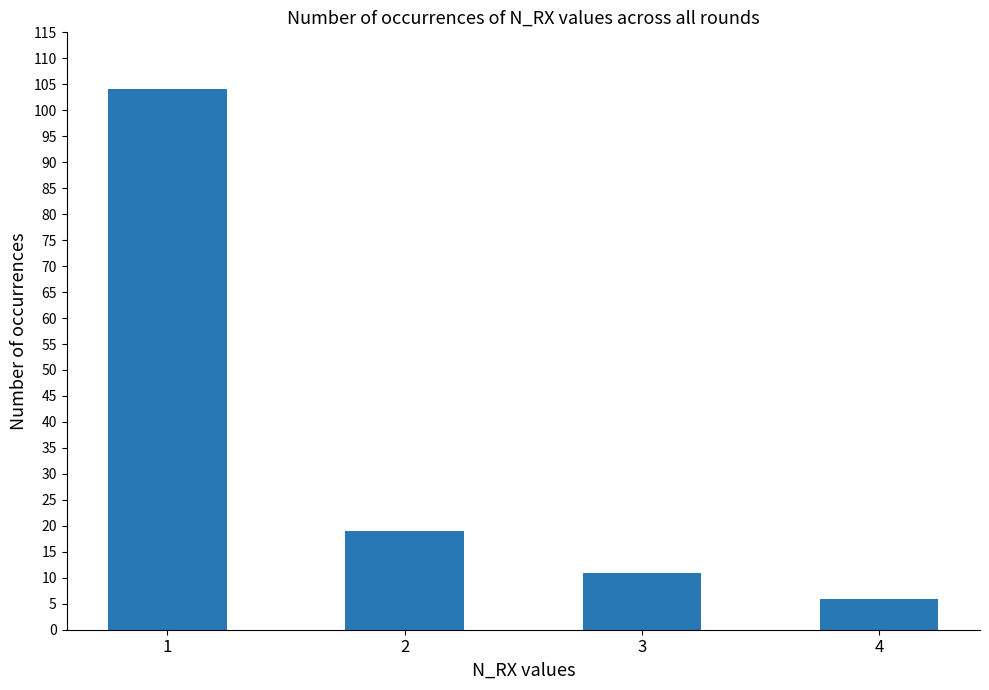

Count the number of categories in the chart.

4